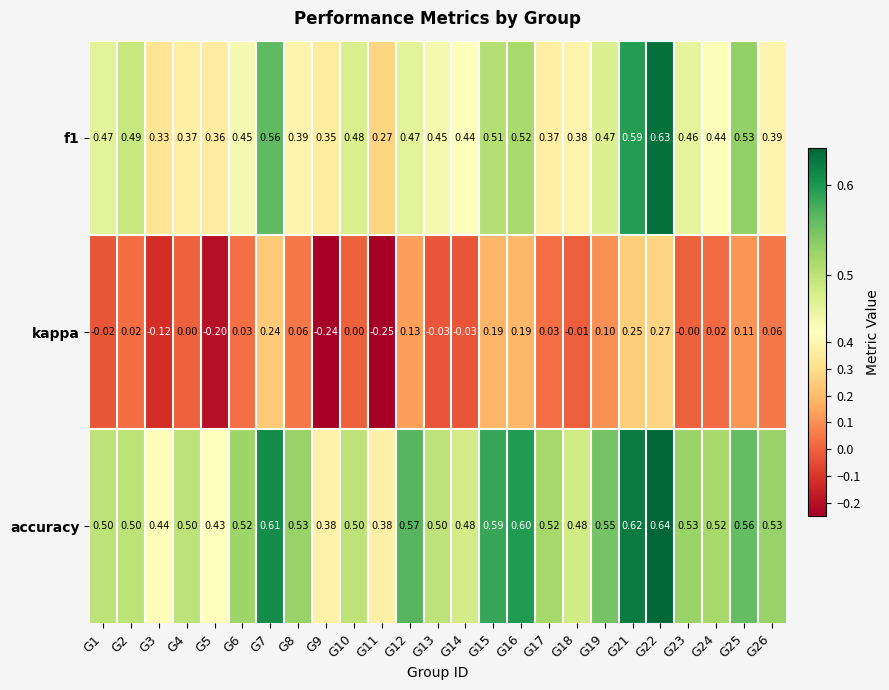

Which series has the largest total across all categories?

accuracy